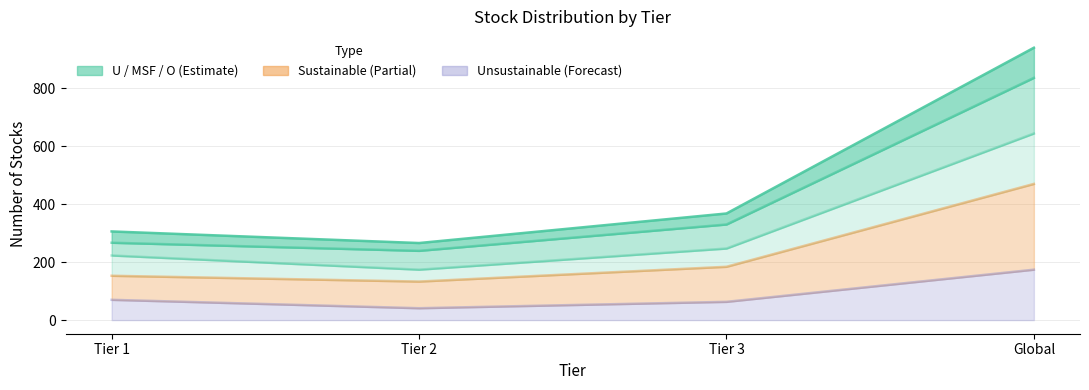

Where is the first local minimum for No. of Unsustainable?

Tier 2